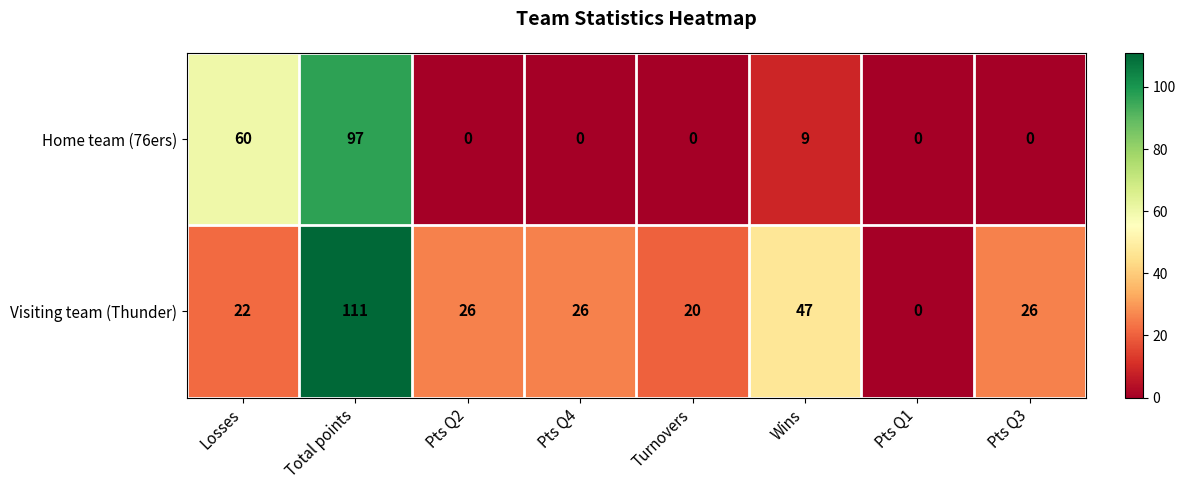

True or false: Visiting team (Thunder) has a value of 26 at Pts Q3.

True